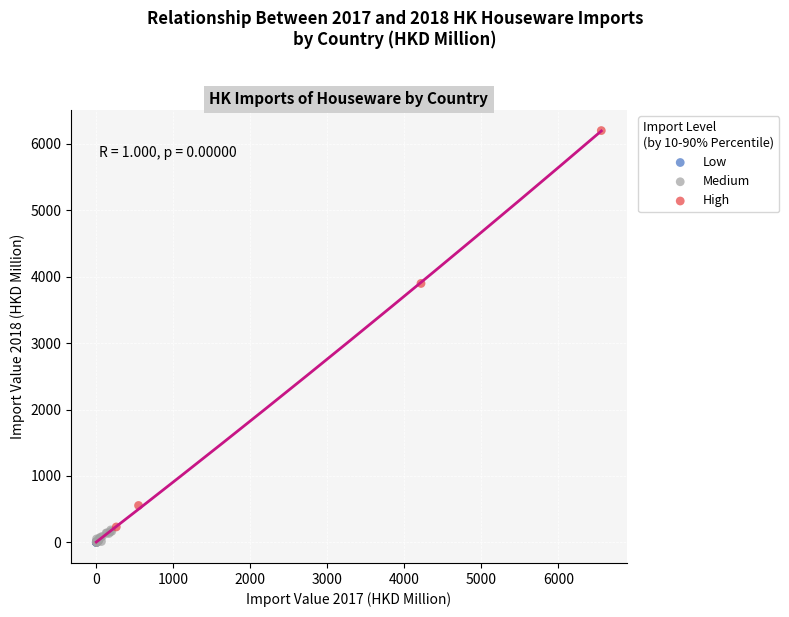

Which series contains the highest Y value?

High